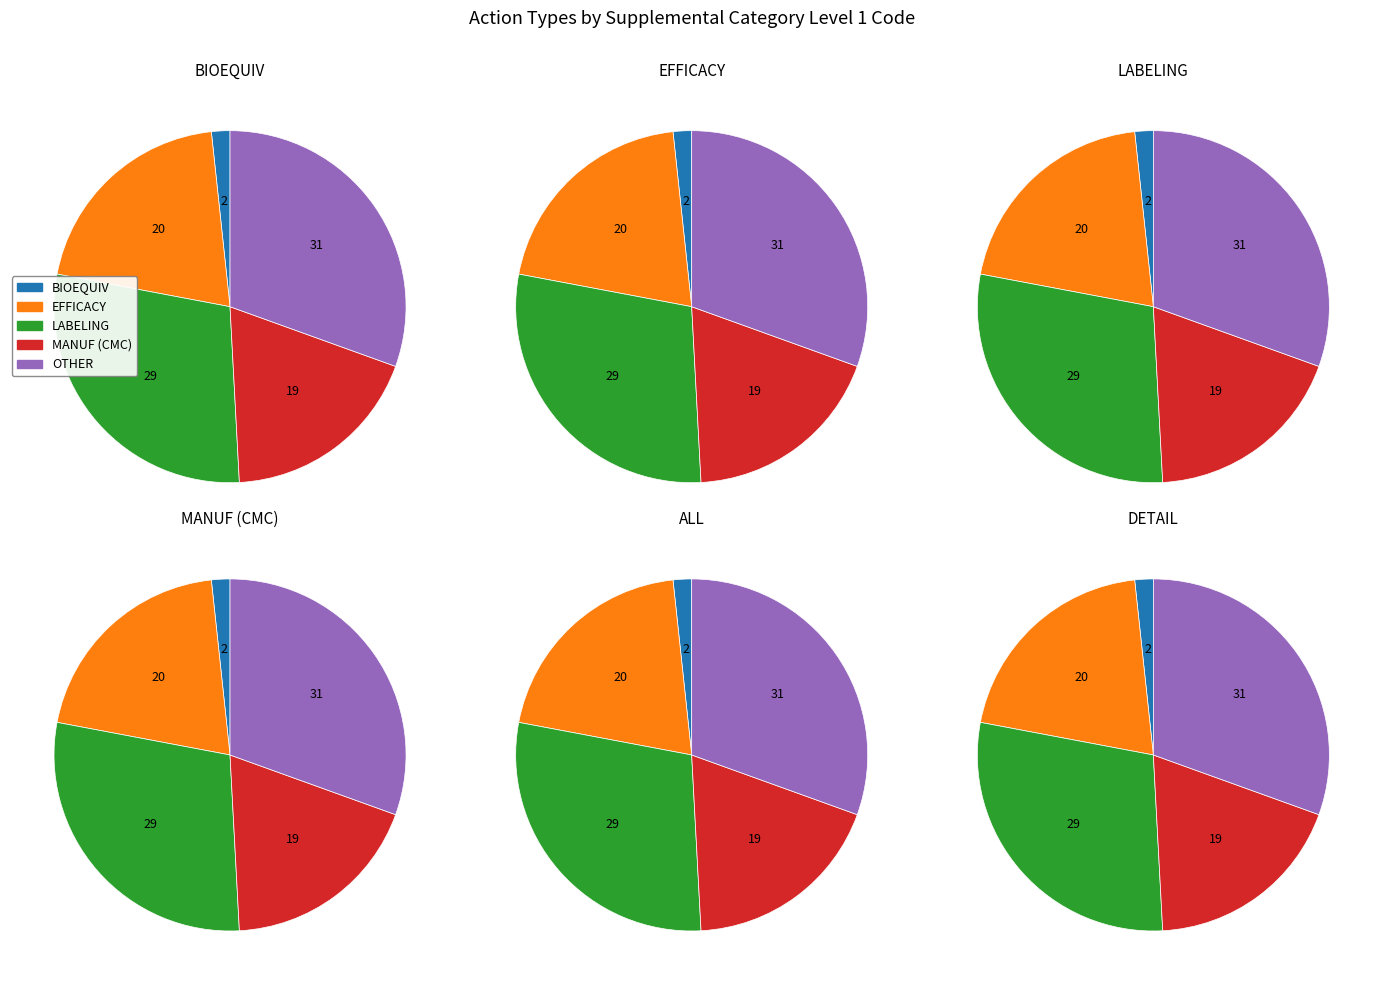

Does any single category account for the majority?

No